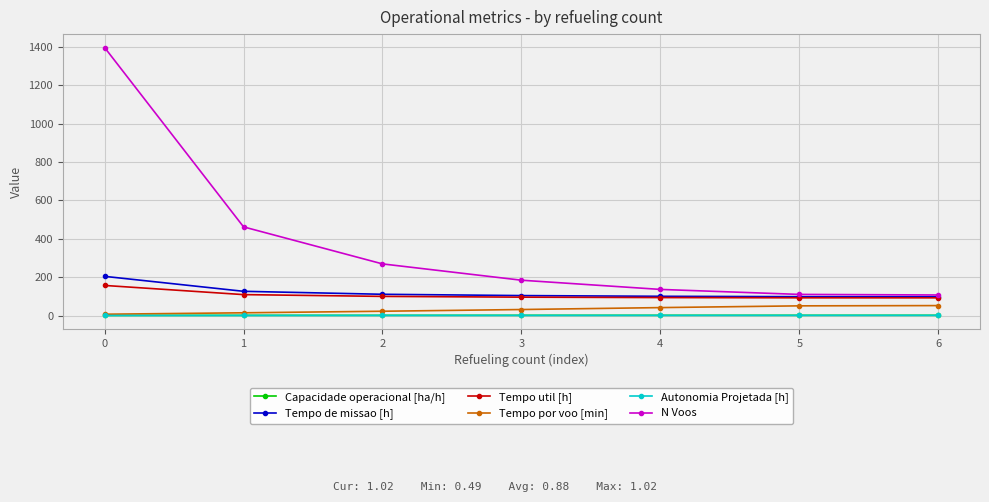

The value of Tempo util [h] at 2 is 41.8. True or false?

False